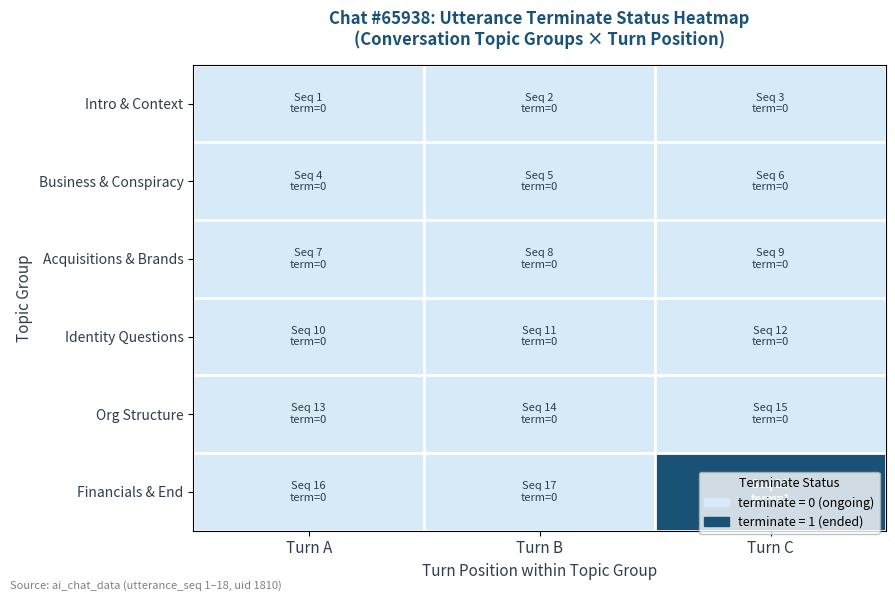

Reading left to right, list all the values displayed in this chart.

Intro & Context: Turn A=0	Turn B=0	Turn C=0
Business & Conspiracy: Turn A=0	Turn B=0	Turn C=0
Acquisitions & Brands: Turn A=0	Turn B=0	Turn C=0
Identity Questions: Turn A=0	Turn B=0	Turn C=0
Org Structure: Turn A=0	Turn B=0	Turn C=0
Financials & End: Turn A=0	Turn B=0	Turn C=1